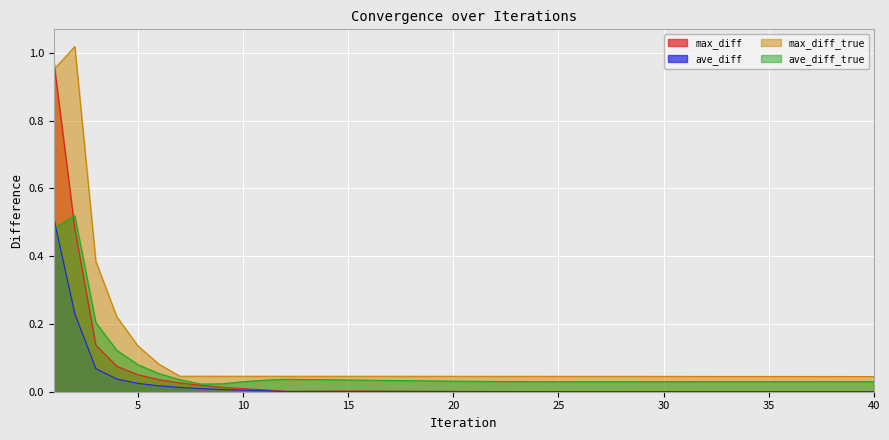

Which series has the largest range (max minus min)?

max_diff